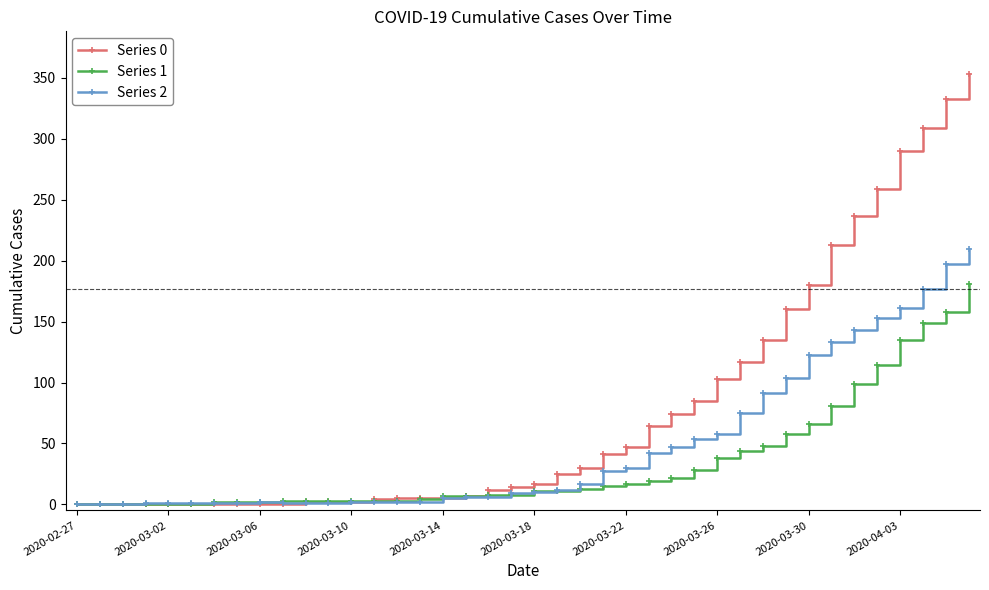

List the series in order of their peak value, lowest first.

Series 1, Series 2, Series 0